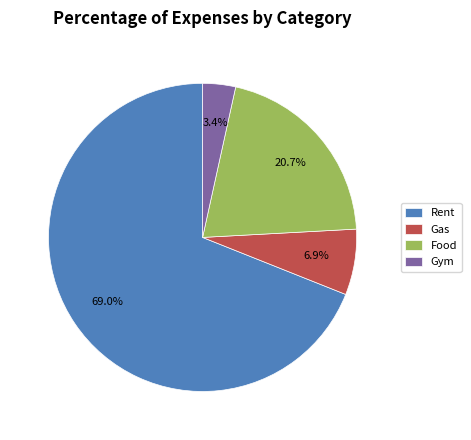

To the nearest percent, what is the difference between the largest and smallest slice percentages?

66%